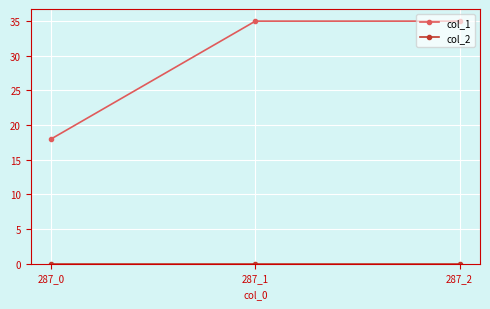

What is the maximum value for col_1?

35